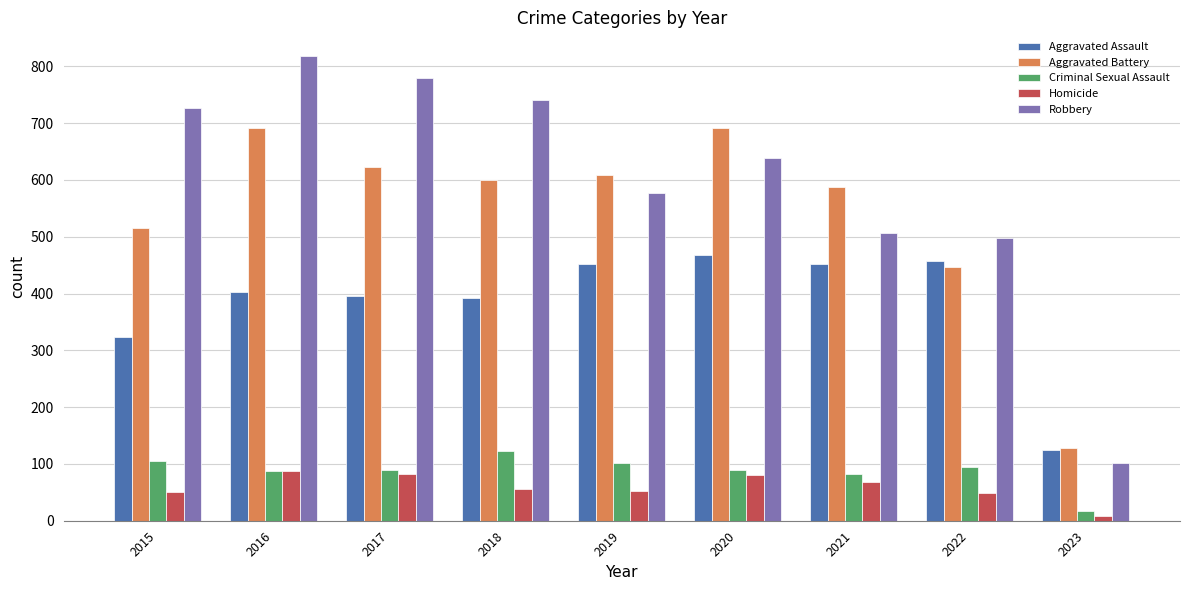

Which series has the largest total across all categories?

Robbery